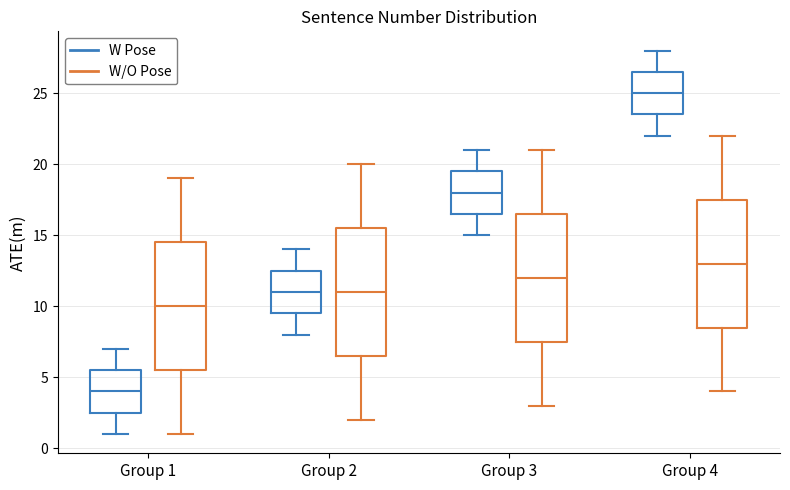

Where is the upper edge of the box for Group 1 (W Pose) on the y-axis? The values are not printed on the chart, so give them approximately, as read against the axis.

5.5